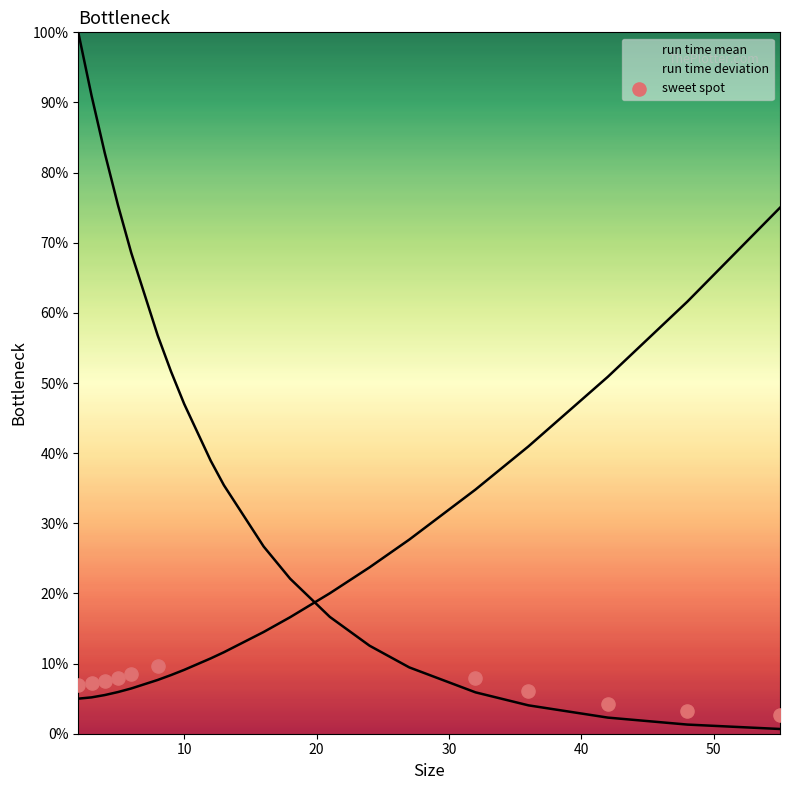

Between 30 and 50, which is larger?

50